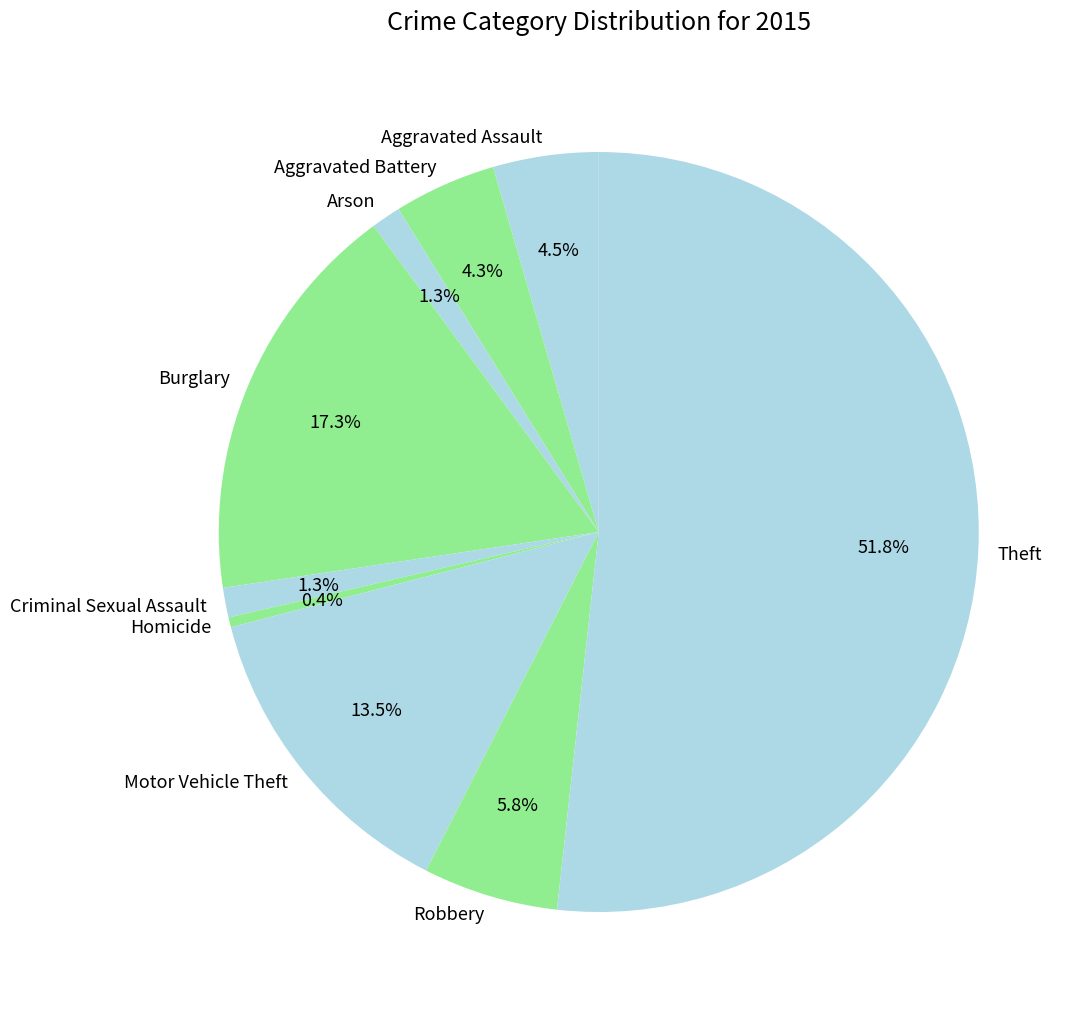

Do Robbery and Homicide together represent more than half of the pie?

No